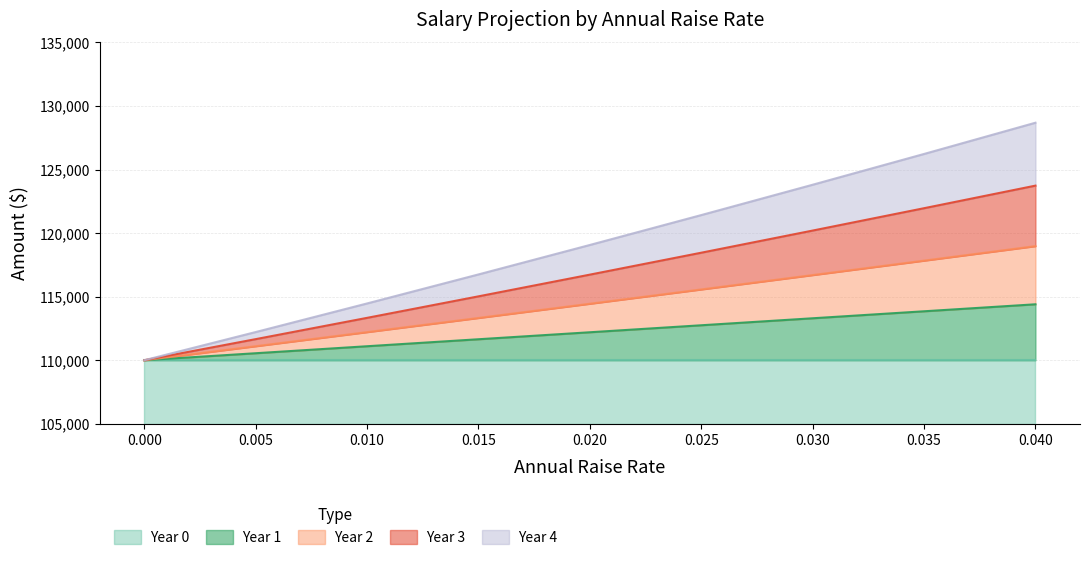

Which series has the largest total across all categories?

Year 4